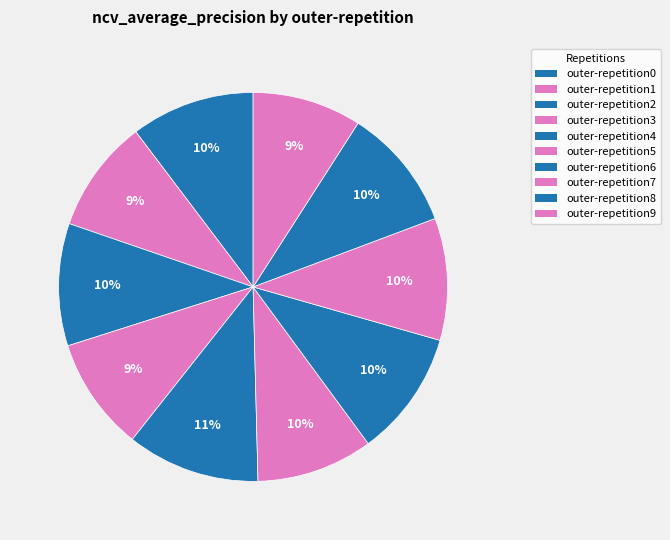

How many slices are in this pie chart?

10